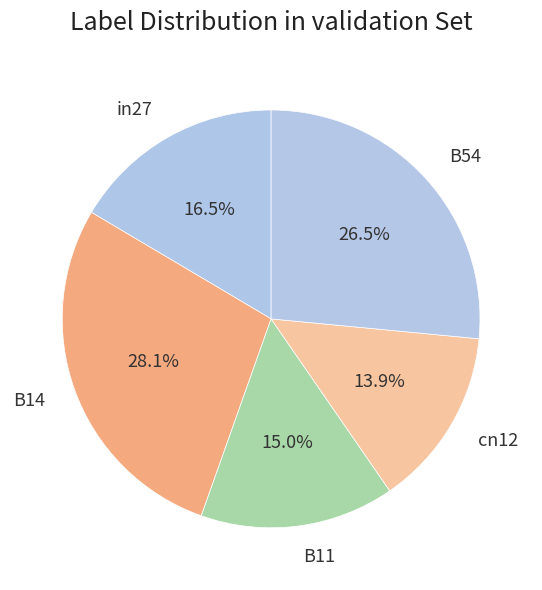

Does B54 represent more than half of the total?

No